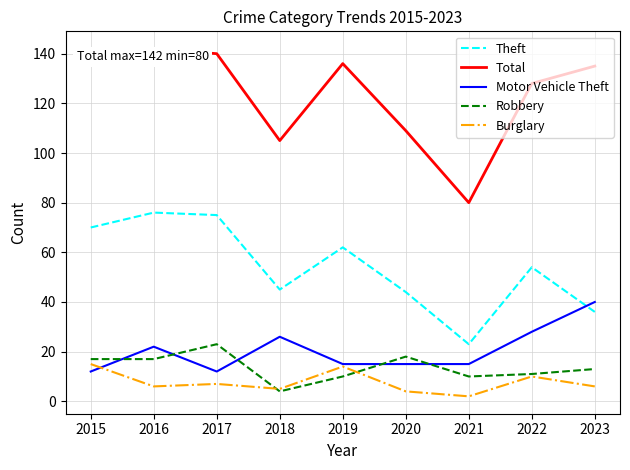

Which series has the largest total across all categories?

Total